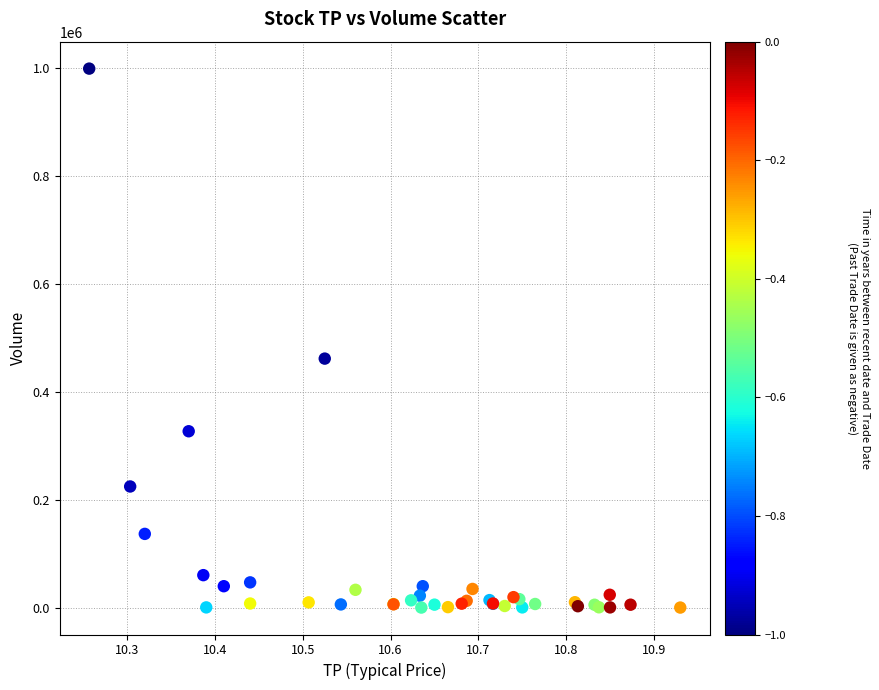

What Y value in the scatter plot is closest to 499650?

461600